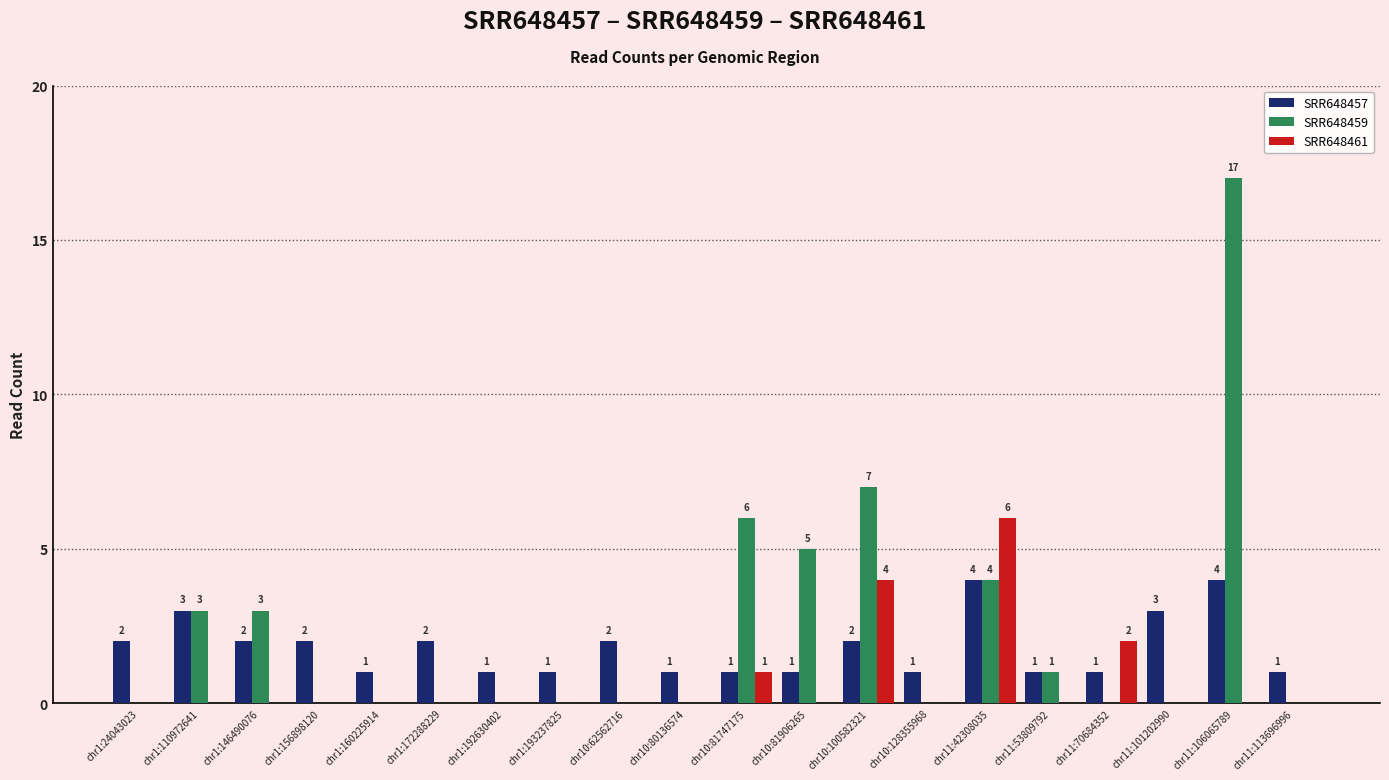

How many SRR648457 values are between 1 and 2?

16